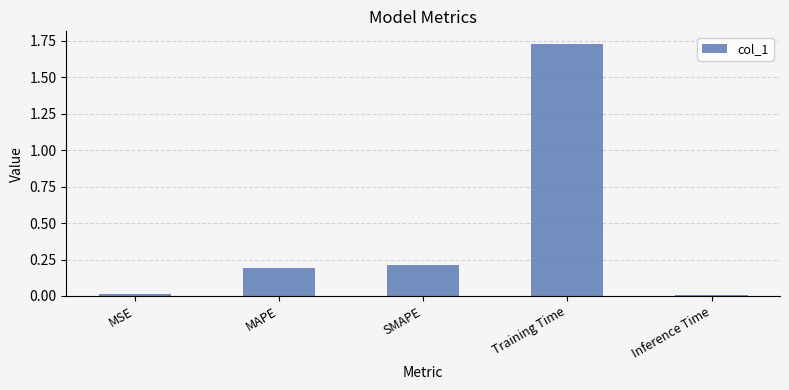

What is the label of the 3rd bar from the right?

SMAPE